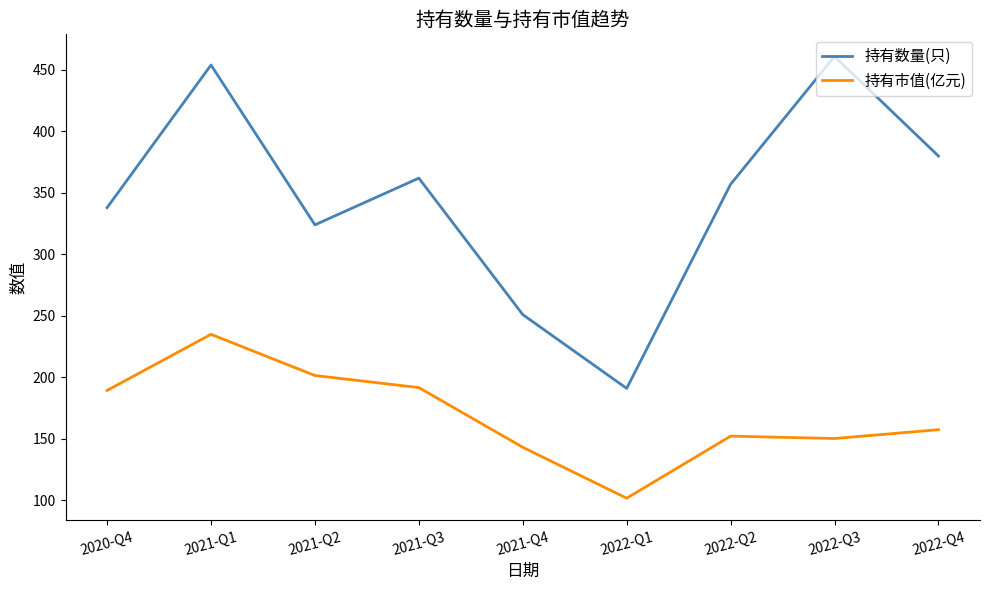

What is the highest value of the 持有数量(只) series?

461.0